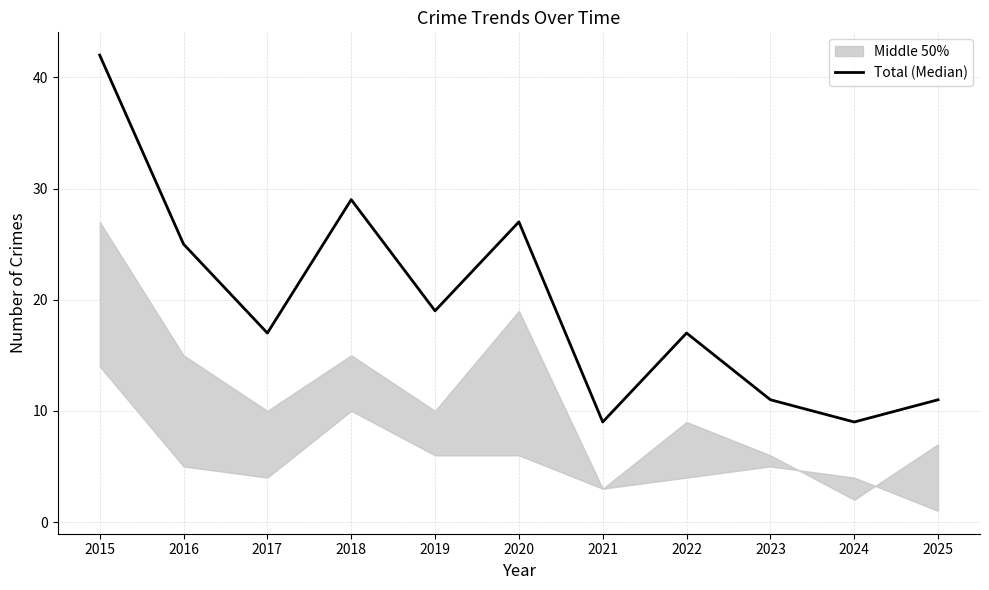

True or false: the data shows 9 at 2018.

False